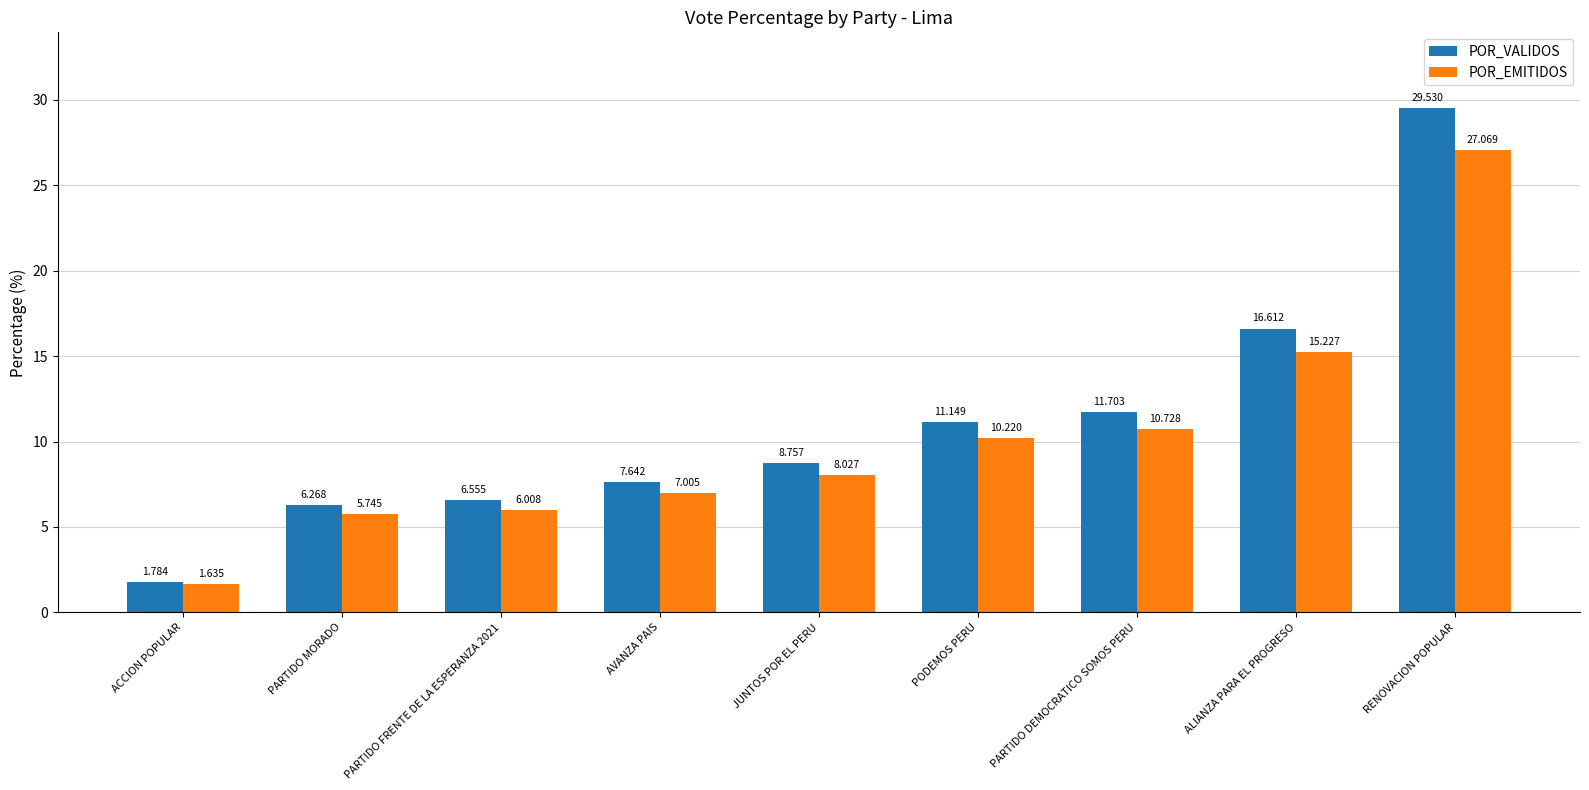

What is the difference between the maximum and minimum values in the POR_VALIDOS series?

27.7